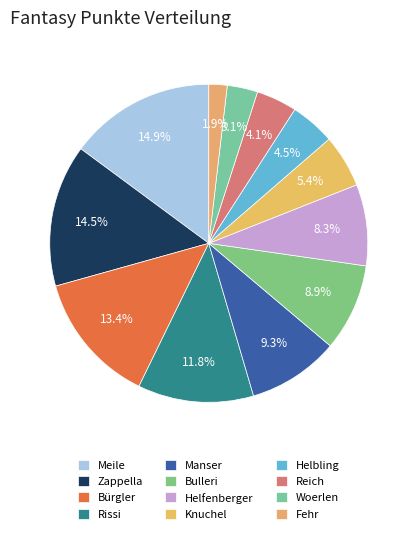

Is there a majority slice in this chart?

No